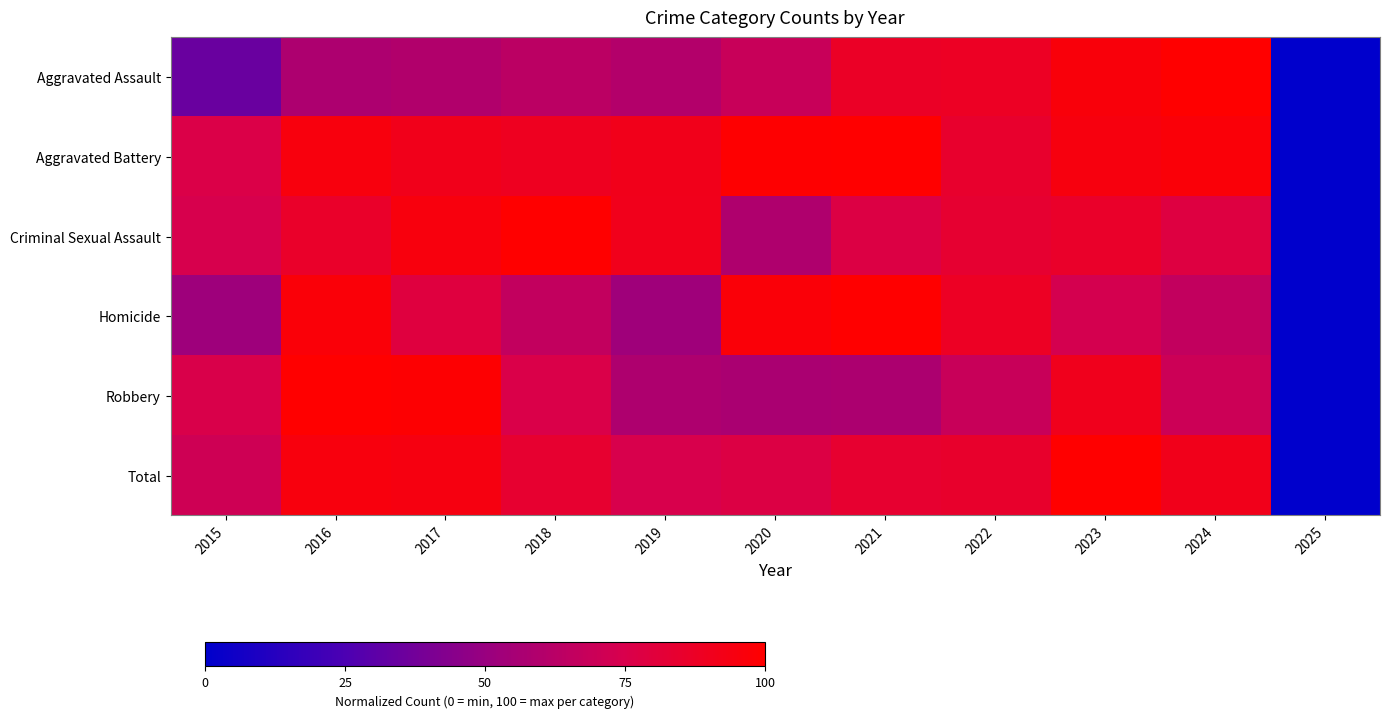

Which has a higher value, 2023 or 2024?

2024